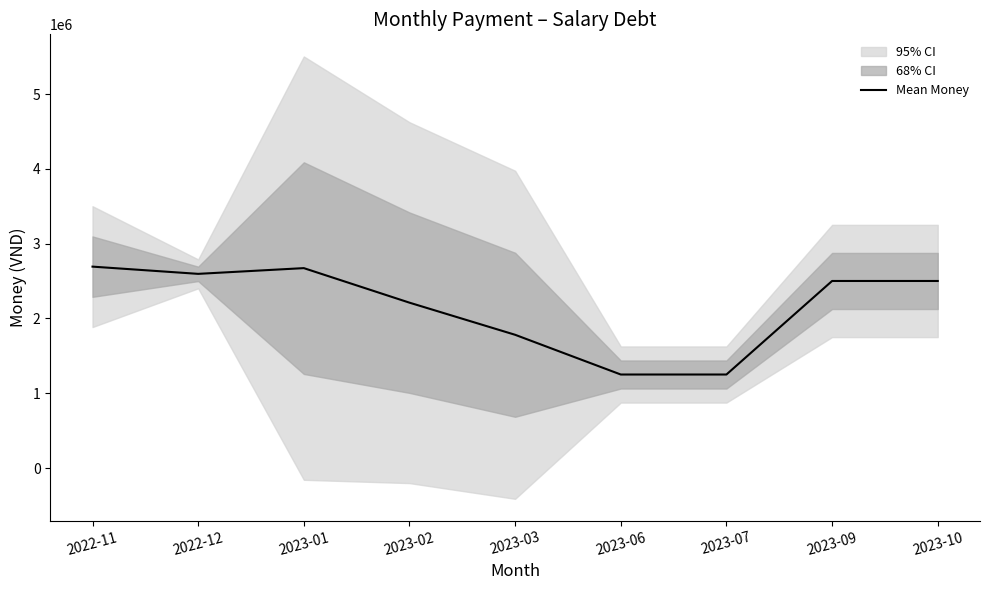

What is the approximate value at 2023-02?

2211500.5